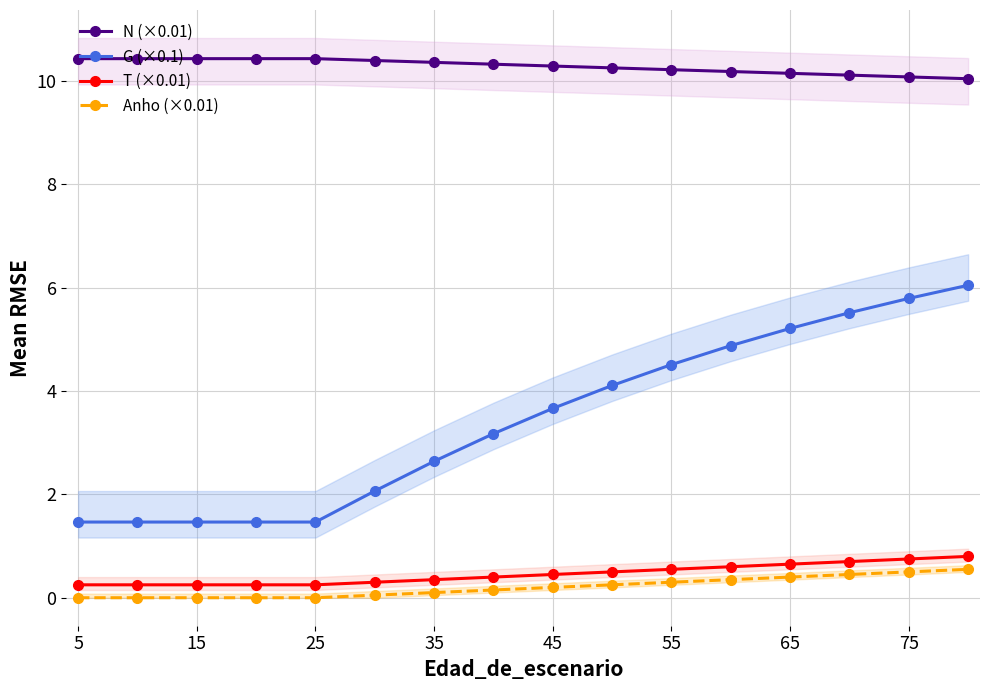

What value does the T (×0.01) series have at 55?

0.6